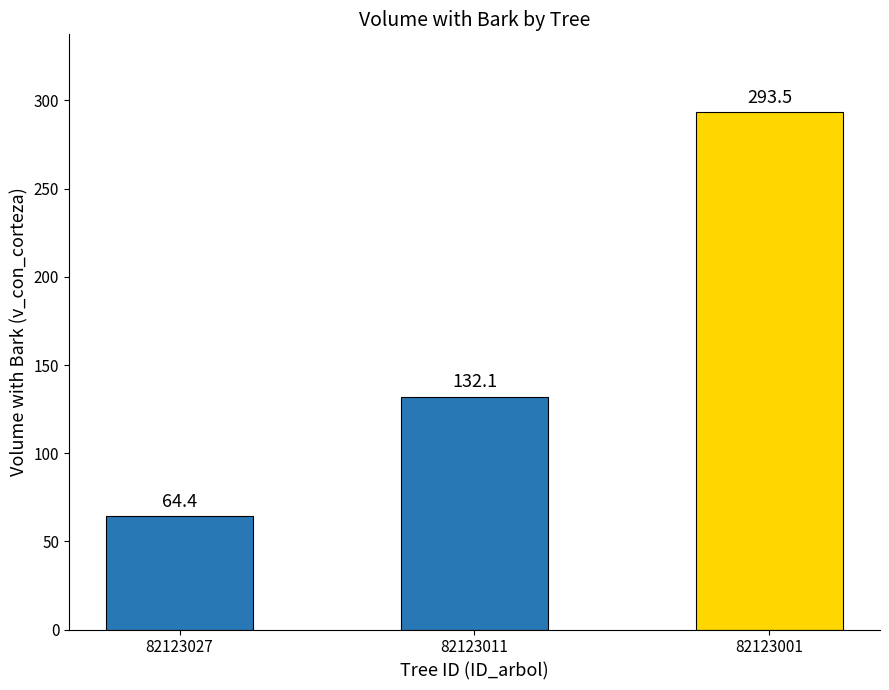

How many bars are there in total?

3